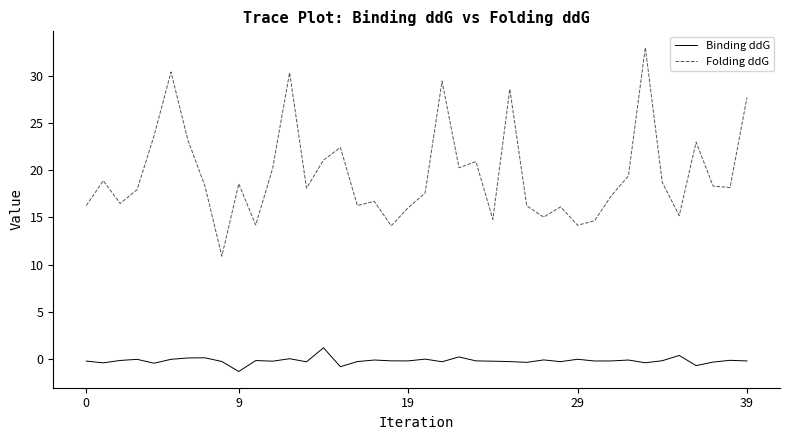

At how many categories does at least one series exceed 13?

39